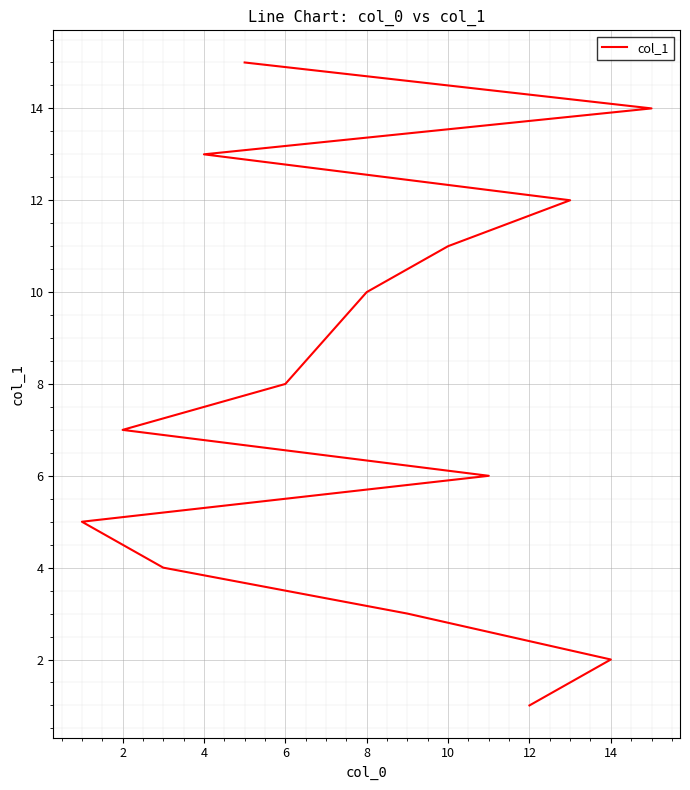

What is the approximate value at 10, to the nearest 10?

10